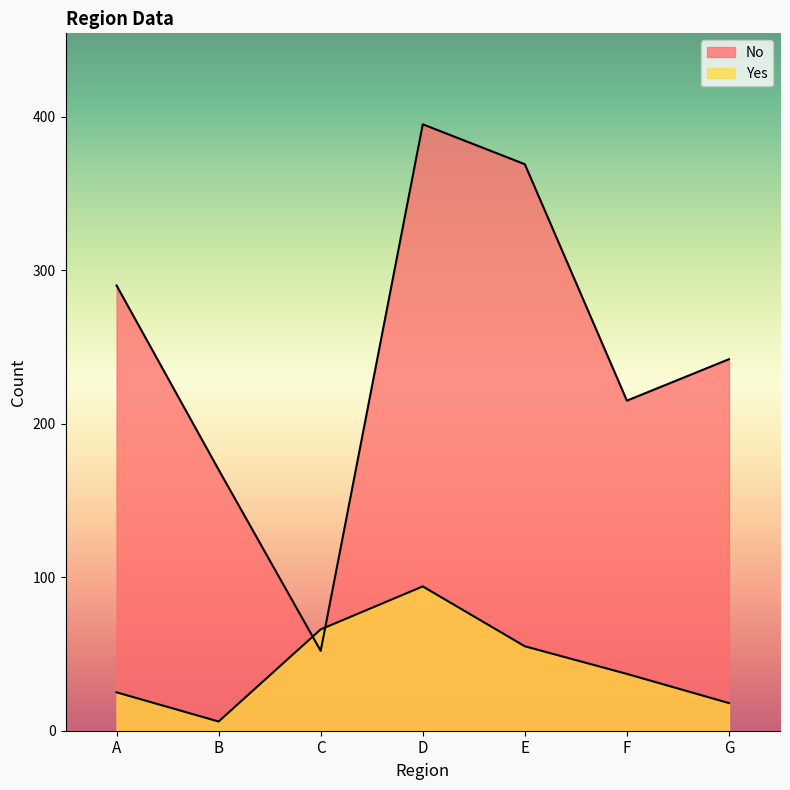

Reading right to left, transcribe all the data shown in this chart.

No: 242	215	369	395	52	170	290
Yes: 18	37	55	94	66	6	25